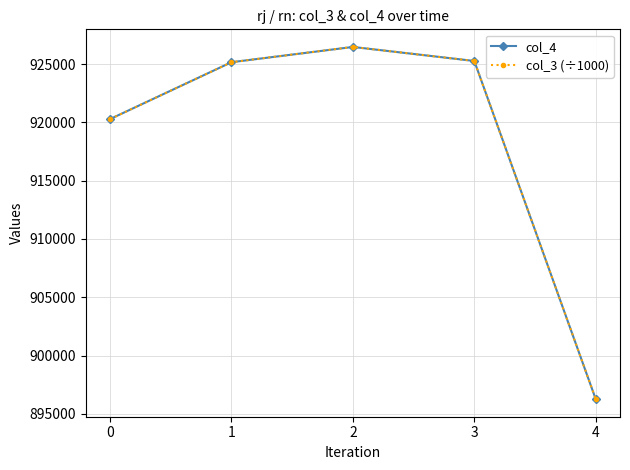

The value of col_4 at 1 is 925159.0. True or false?

True